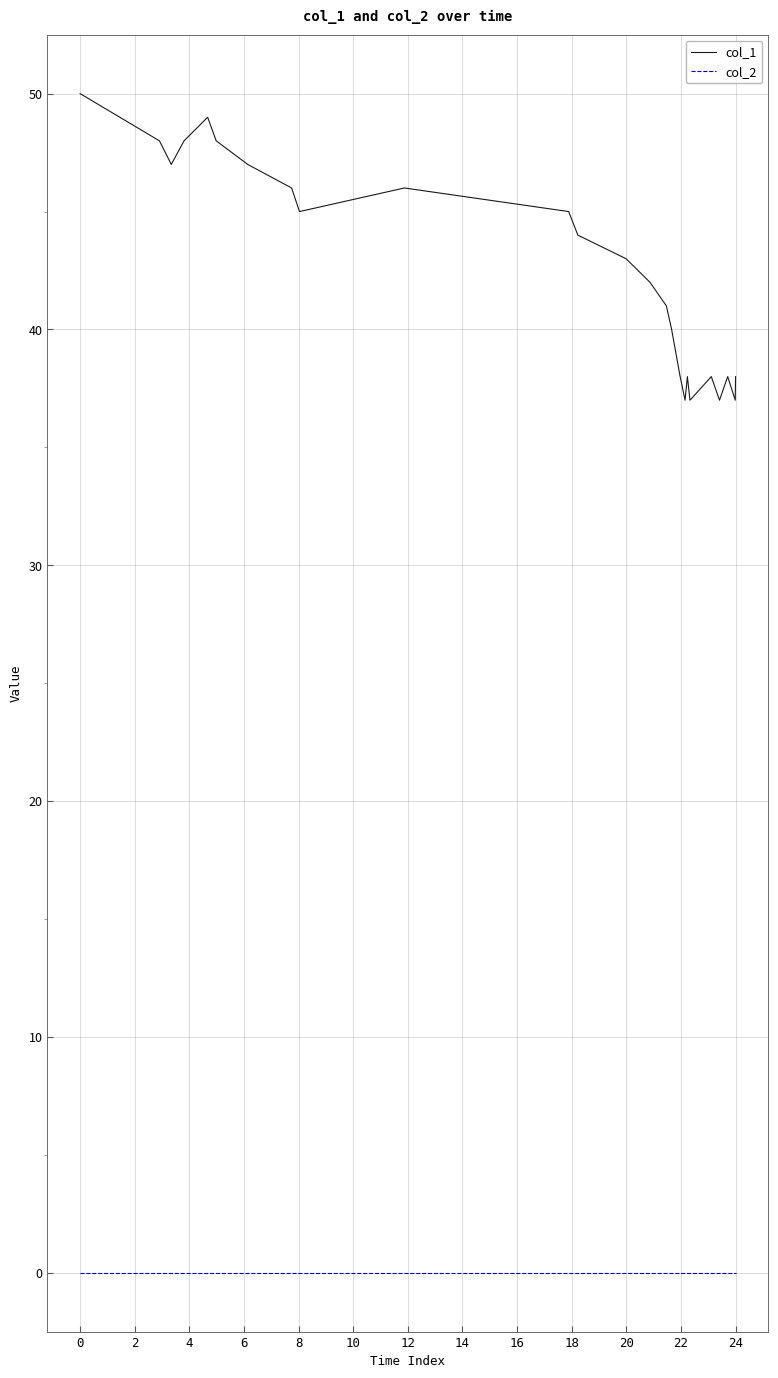

List the series in order of their overall mean, lowest first.

col_2, col_1